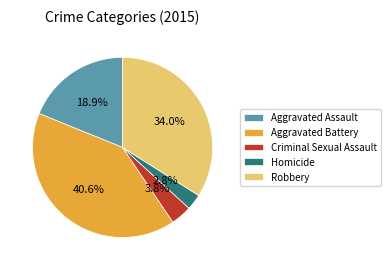

Which has a higher value, Criminal Sexual Assault or Homicide?

Criminal Sexual Assault